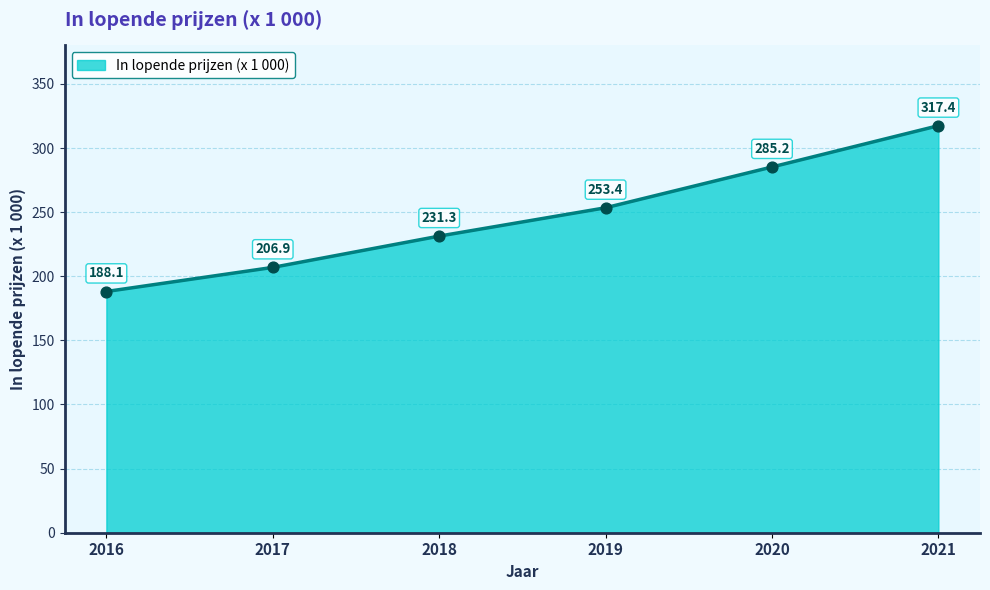

Between 2018 and 2019, which is larger?

2019